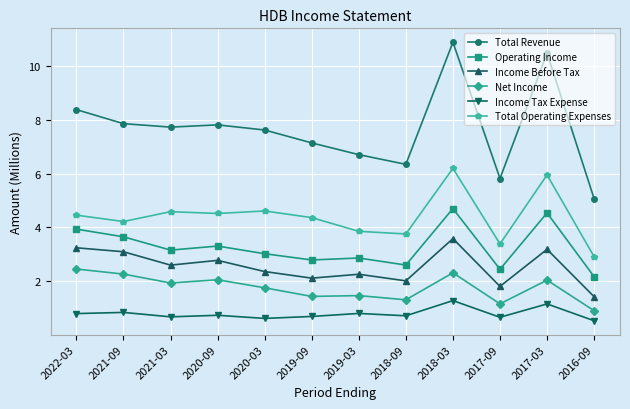

At 2019-09, list the series in order from largest to smallest.

Total Revenue, Total Operating Expenses, Operating Income, Income Before Tax, Net Income, Income Tax Expense